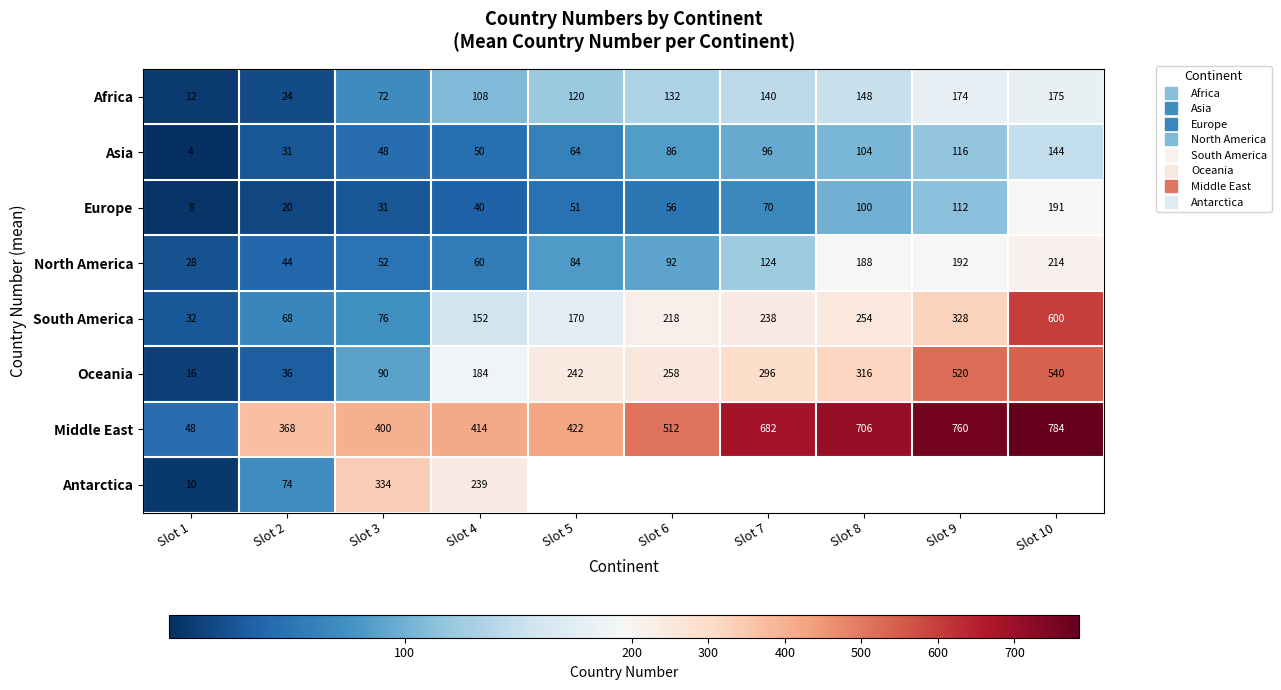

What is the spread (max minus min) of values at Slot 7?

612.0